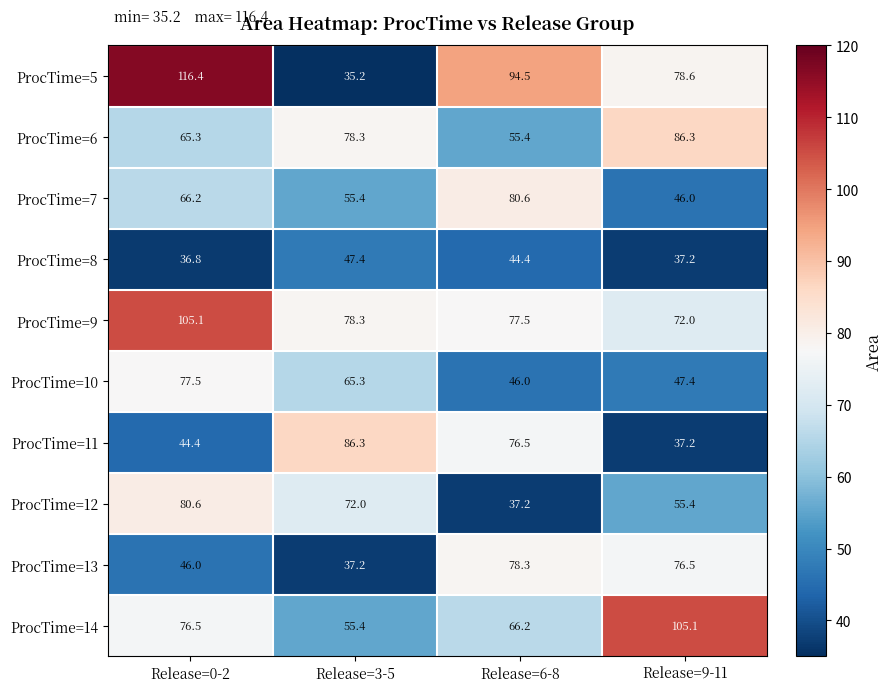

The ProcTime=13 series shows 78.3 at Release=6-8. True or false?

True